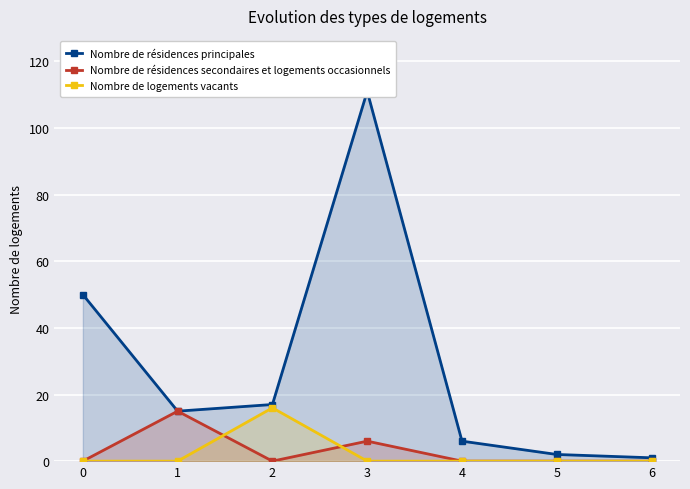

Is it true that Nombre de résidences principales equals 71 at 0?

False